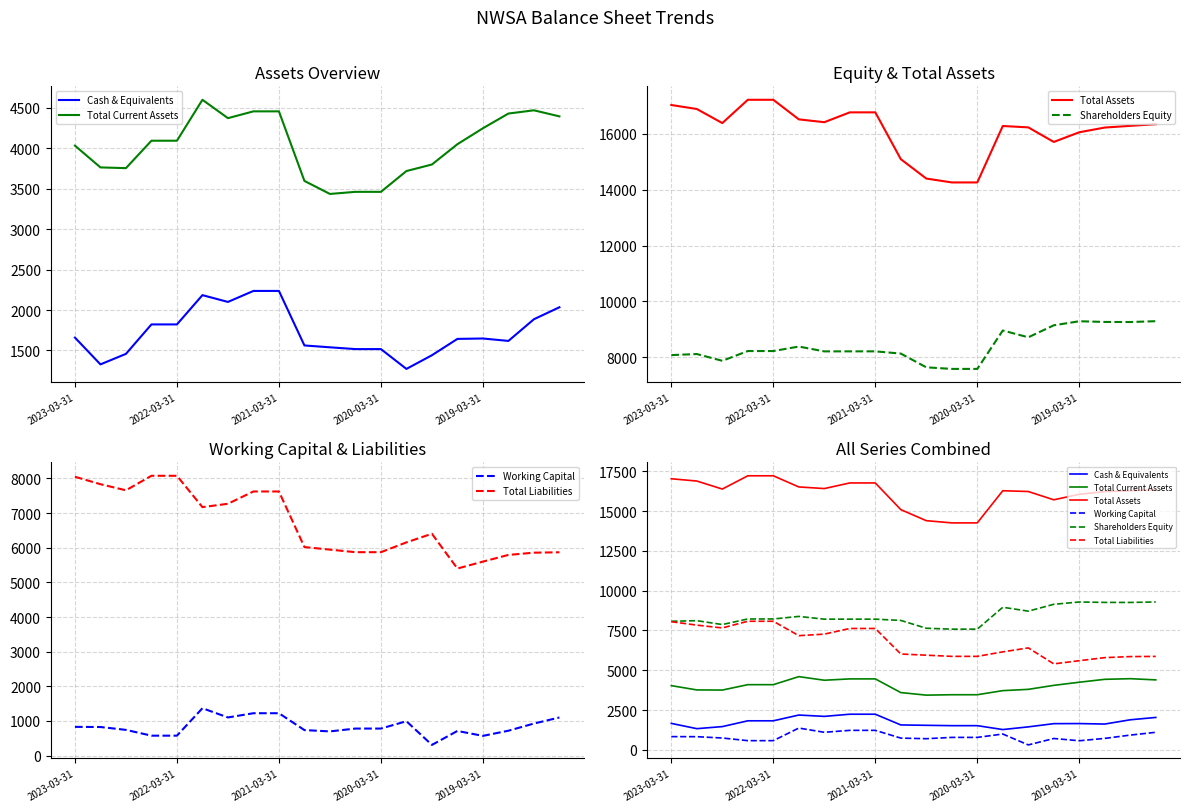

Does the chart display data point markers on the line(s)?

No